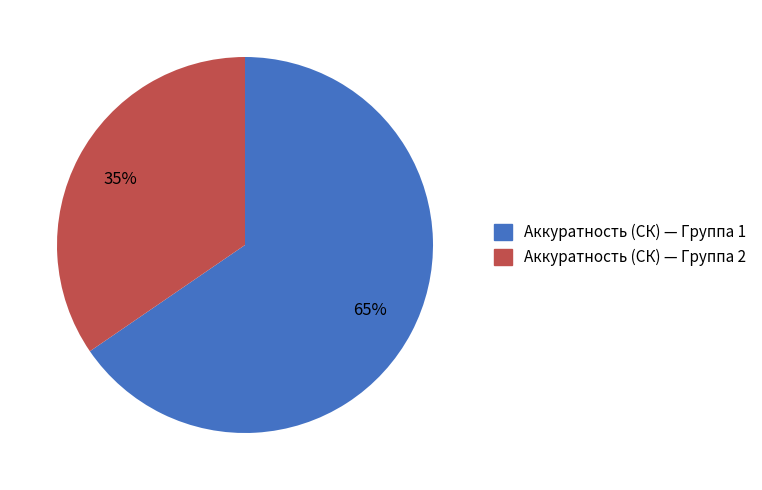

To the nearest percent, what is the average slice percentage?

50%